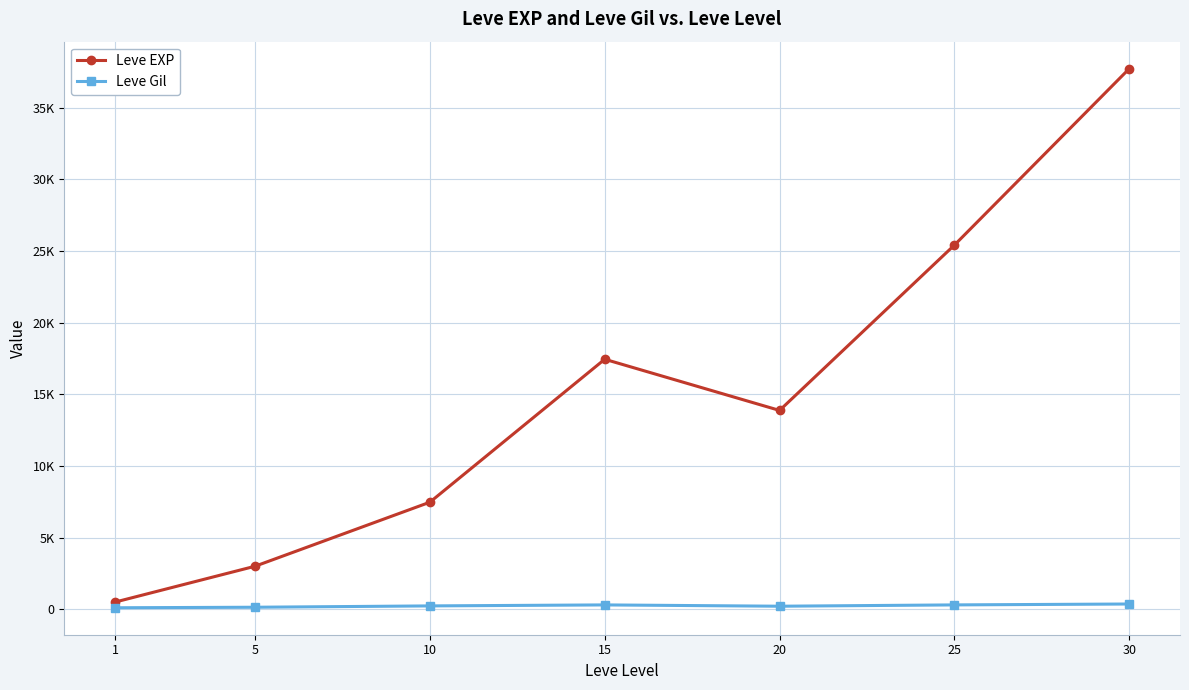

What are all the series names shown in the legend?

Leve EXP, Leve Gil